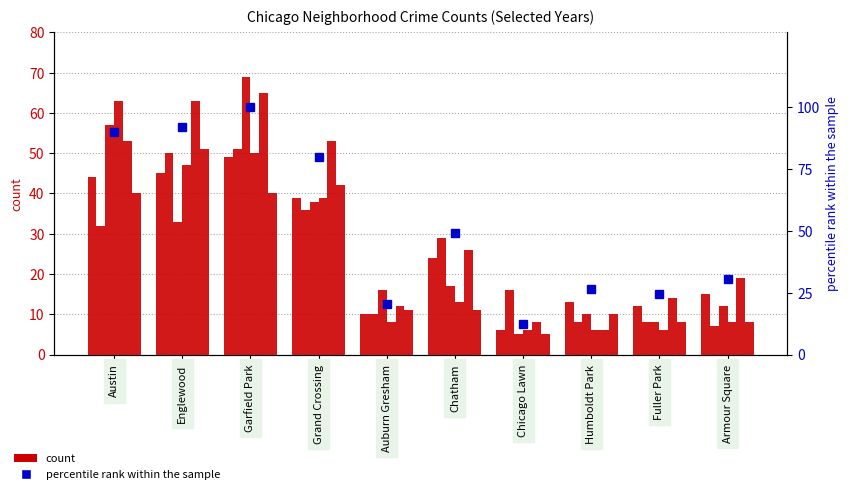

Is the value of 2017 at Englewood greater than the value of 2018 at Chicago Lawn?

Yes